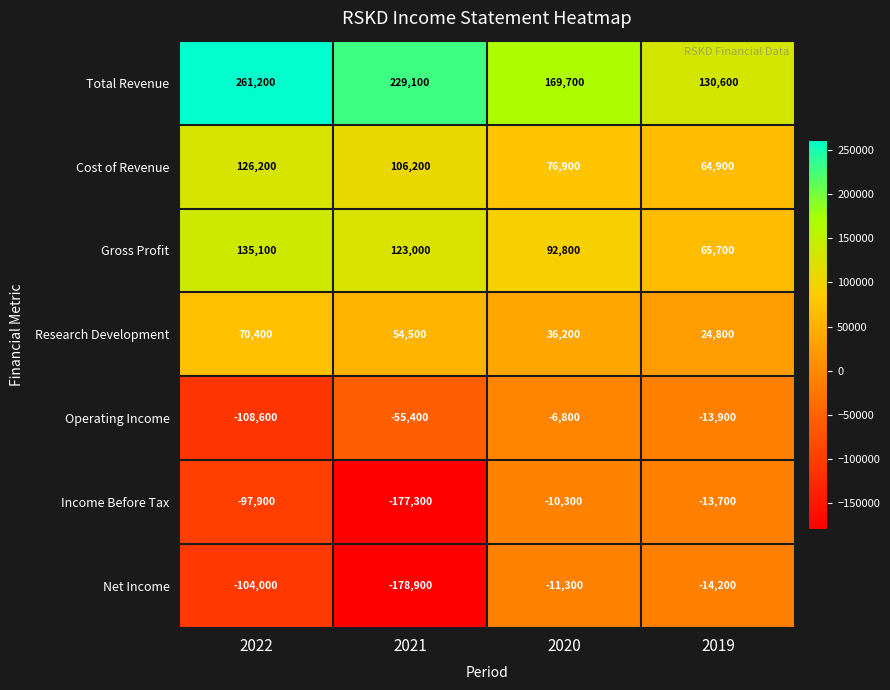

Count the Research Development values in the range 36200 to 70400.

3